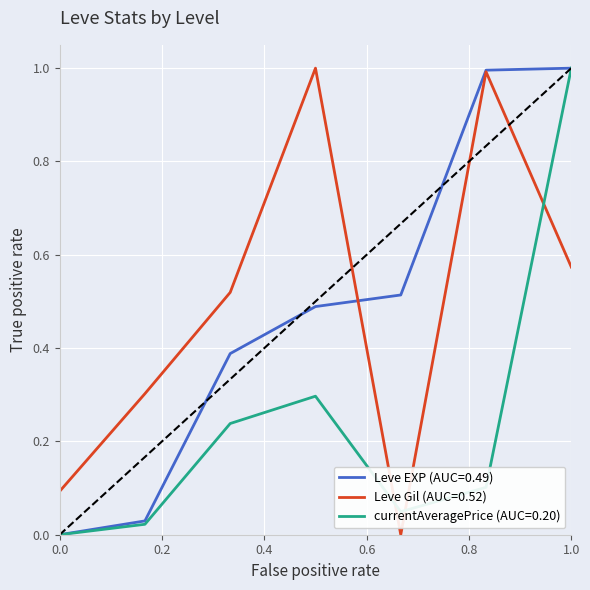

True or false: currentAveragePrice (AUC=0.20) and Leve Gil (AUC=0.52) intersect in this chart.

True